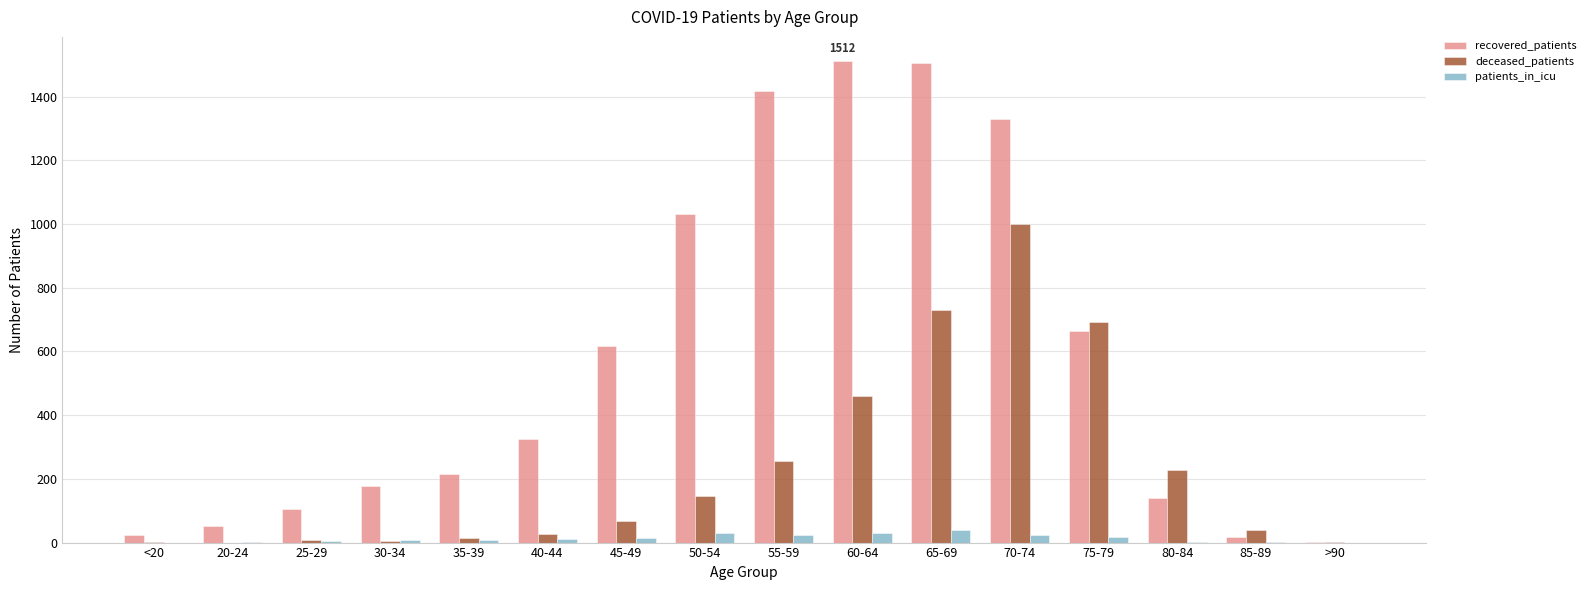

The recovered_patients series shows 665 at 75-79. True or false?

True